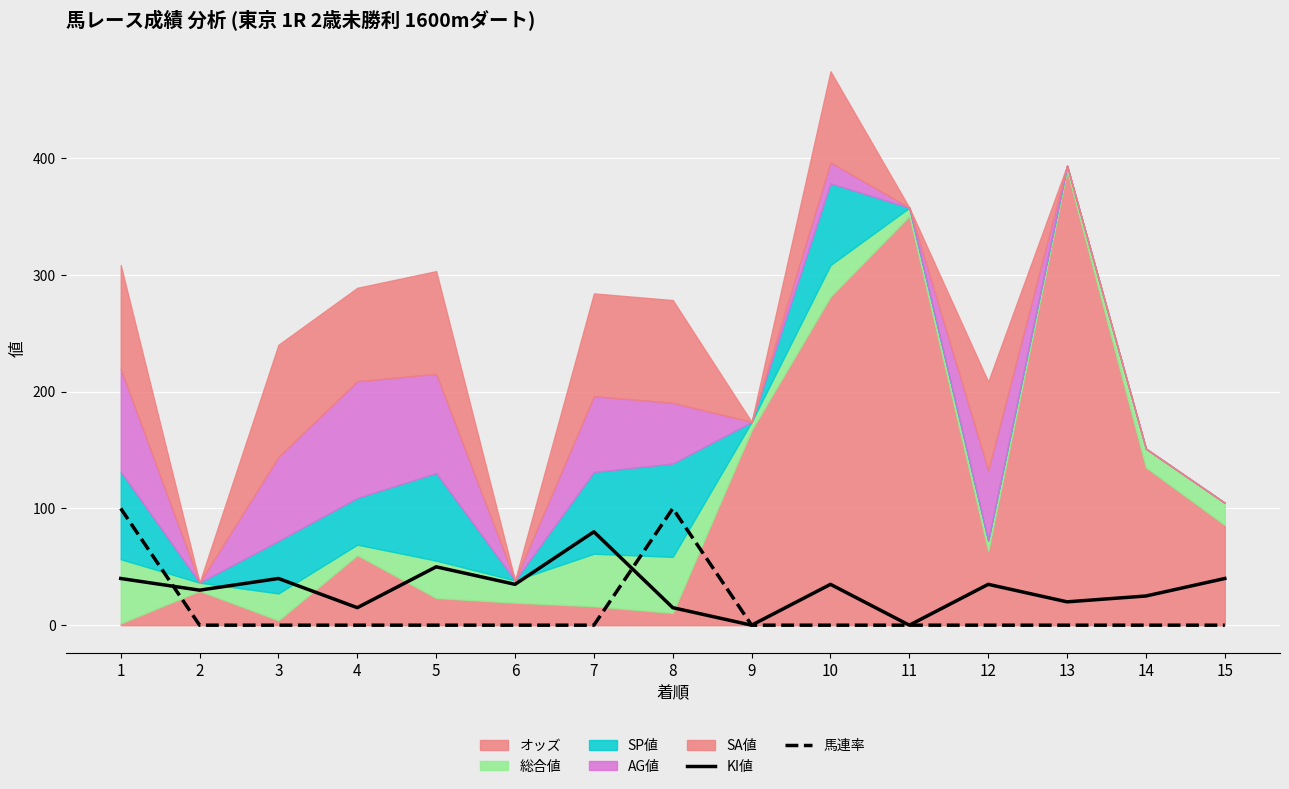

True or false: 馬連率 has a value of 46 at 14.

False